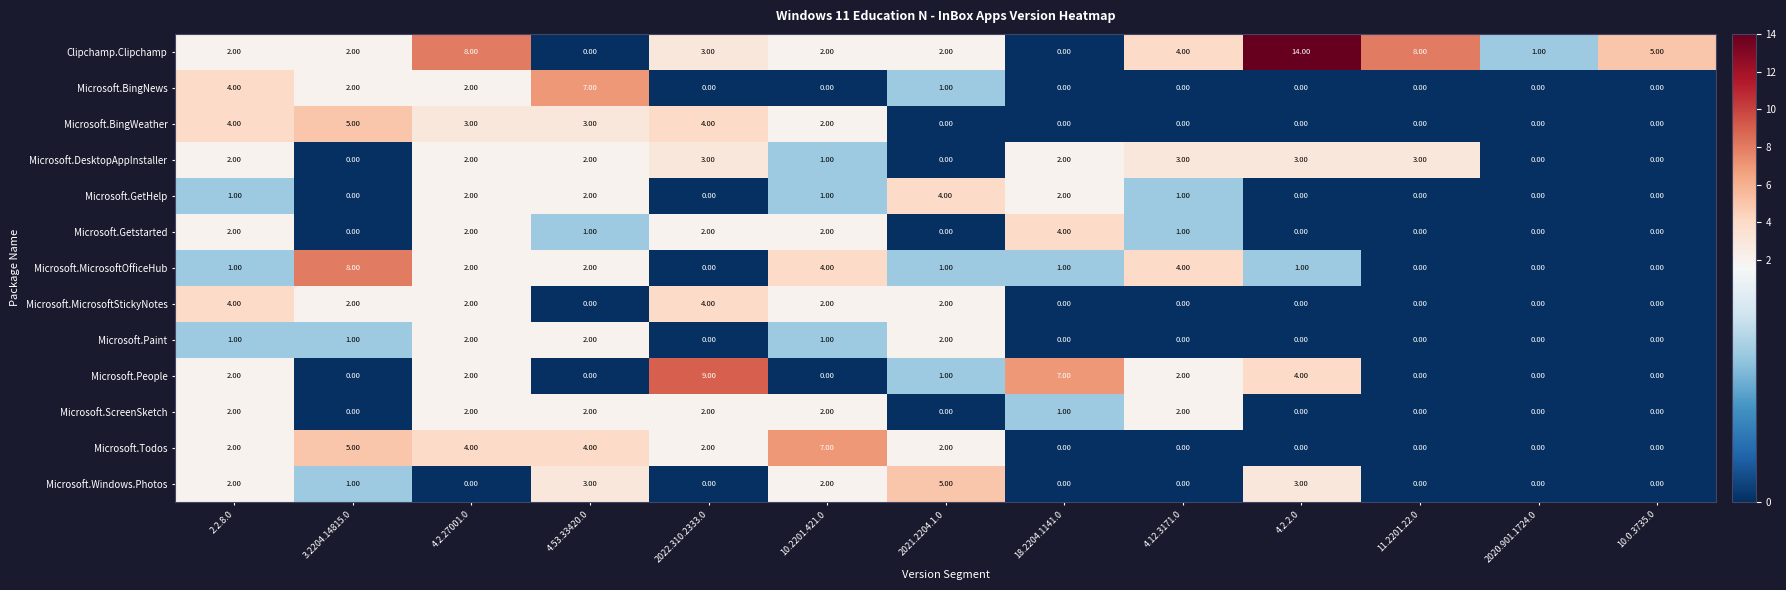

What is the difference between the maximum and minimum values in the Microsoft.DesktopAppInstaller series?

3